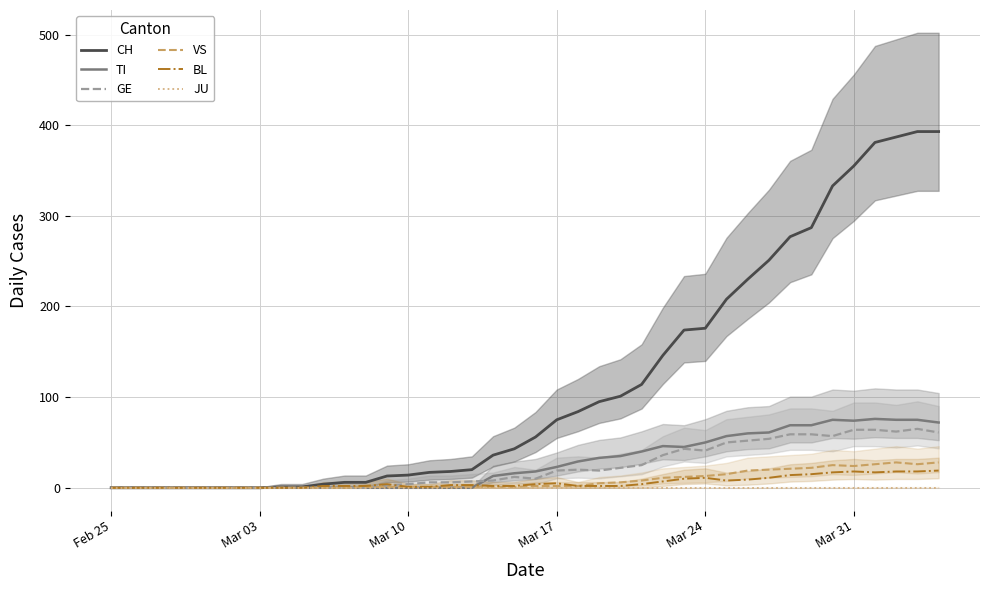

How many data points in CH are less than 56?

20